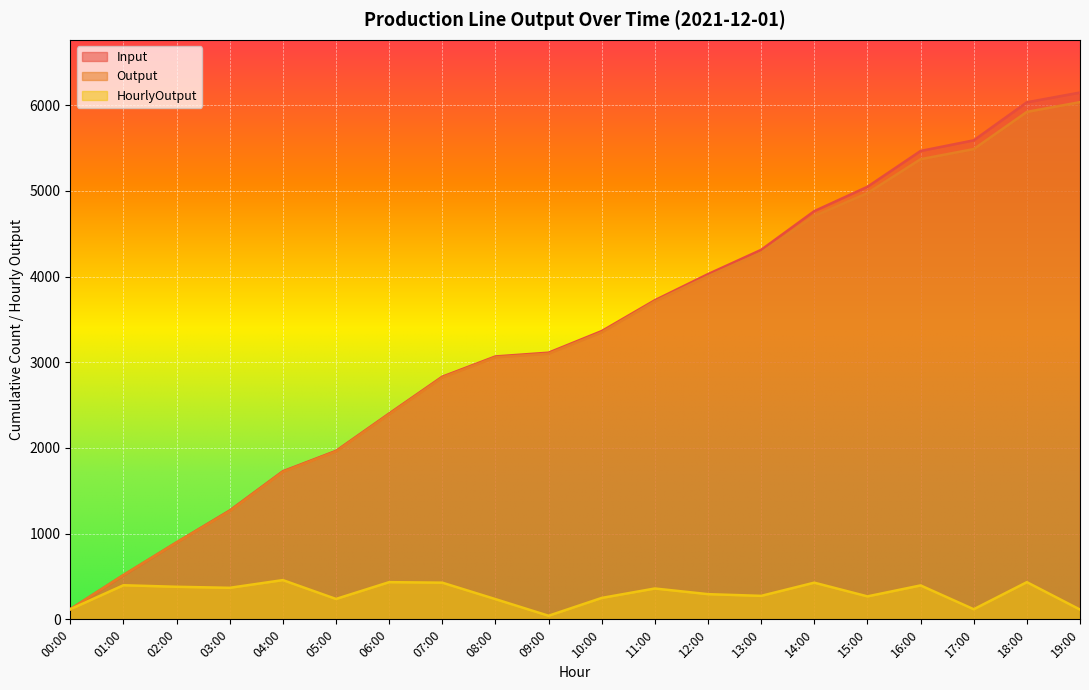

Which label corresponds to the smallest value in the chart?

09:00